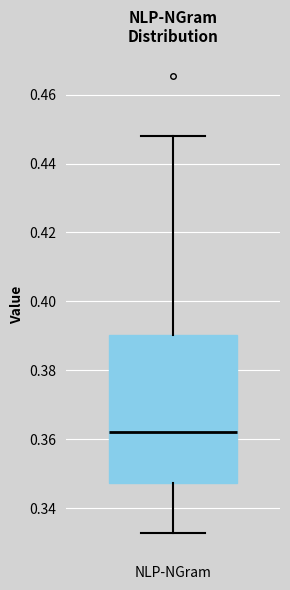

Transcribe this box plot: give where the median line is, the range the box spans, and where the two whiskers end, as read against the y-axis. The values are not printed on the chart, so give them approximately, as read against the axis.

median 0.362, box 0.348 to 0.390, whiskers 0.332 to 0.448